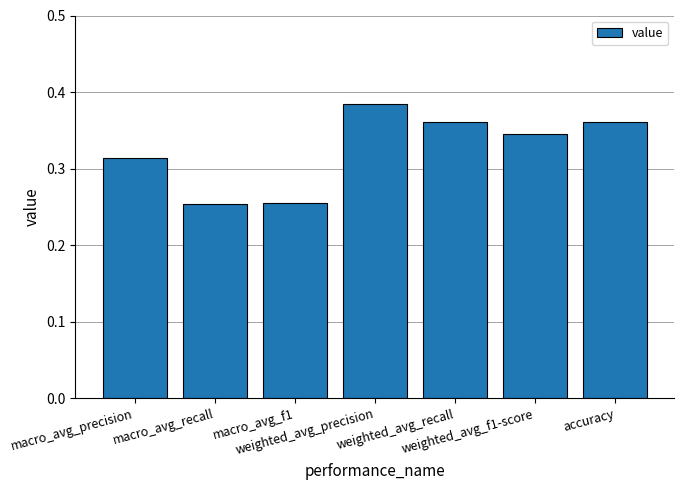

How many bars are there in total?

7